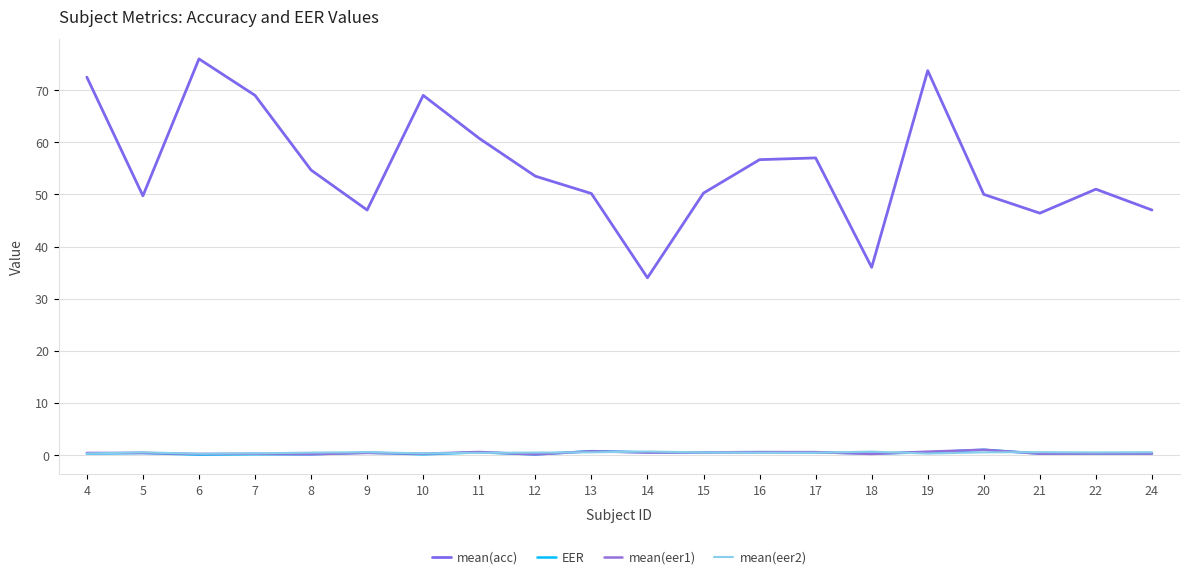

How many lines are shown in the chart?

4